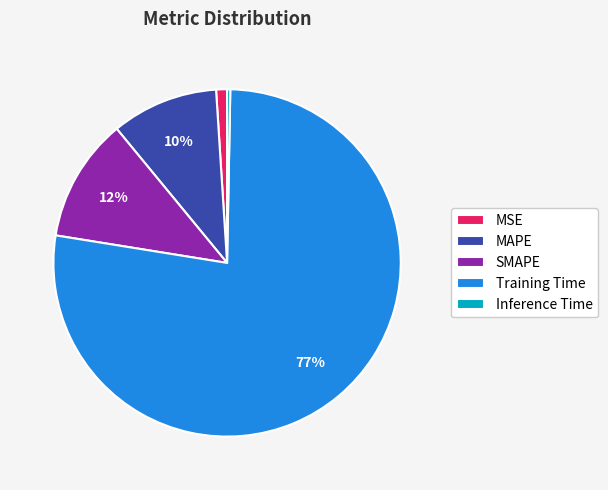

The MAPE slice represents 2% of the pie. True or false?

False